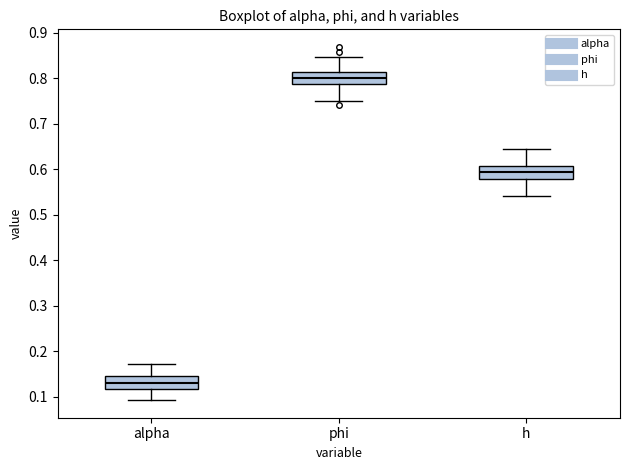

Reading left to right, transcribe this box plot: for each box, give where its median line is, the range the box spans, and where its two whiskers end, as read against the y-axis. The values are not printed on the chart, so give them approximately, as read against the axis.

alpha: median 0.13, box 0.12 to 0.15, whiskers 0.09 to 0.17
phi: median 0.80, box 0.79 to 0.81, whiskers 0.75 to 0.85
h: median 0.59, box 0.58 to 0.61, whiskers 0.54 to 0.64